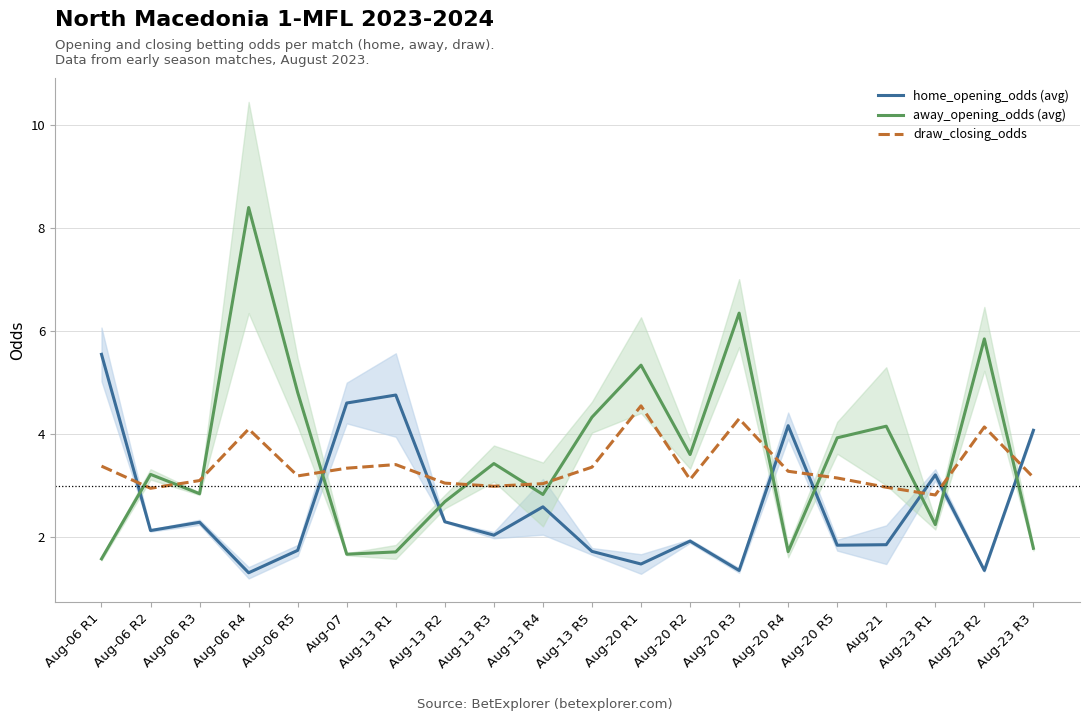

Reading left to right, list all the values displayed in this chart.

home_opening_odds (avg): Aug-06 R1=5.6	Aug-06 R2=2.1	Aug-06 R3=2.3	Aug-06 R4=1.3	Aug-06 R5=1.7	Aug-07=4.6	Aug-13 R1=4.8	Aug-13 R2=2.3	Aug-13 R3=2.0	Aug-13 R4=2.6	Aug-13 R5=1.7	Aug-20 R1=1.5	Aug-20 R2=1.9	Aug-20 R3=1.4	Aug-20 R4=4.2	Aug-20 R5=1.8	Aug-21=1.9	Aug-23 R1=3.2	Aug-23 R2=1.4	Aug-23 R3=4.1
away_opening_odds (avg): Aug-06 R1=1.6	Aug-06 R2=3.2	Aug-06 R3=2.8	Aug-06 R4=8.4	Aug-06 R5=4.8	Aug-07=1.7	Aug-13 R1=1.7	Aug-13 R2=2.7	Aug-13 R3=3.4	Aug-13 R4=2.8	Aug-13 R5=4.3	Aug-20 R1=5.3	Aug-20 R2=3.6	Aug-20 R3=6.3	Aug-20 R4=1.7	Aug-20 R5=3.9	Aug-21=4.2	Aug-23 R1=2.2	Aug-23 R2=5.8	Aug-23 R3=1.8
draw_closing_odds: Aug-06 R1=3.4	Aug-06 R2=3.0	Aug-06 R3=3.1	Aug-06 R4=4.1	Aug-06 R5=3.2	Aug-07=3.3	Aug-13 R1=3.4	Aug-13 R2=3.0	Aug-13 R3=3.0	Aug-13 R4=3.0	Aug-13 R5=3.4	Aug-20 R1=4.5	Aug-20 R2=3.1	Aug-20 R3=4.3	Aug-20 R4=3.3	Aug-20 R5=3.1	Aug-21=3.0	Aug-23 R1=2.8	Aug-23 R2=4.1	Aug-23 R3=3.2